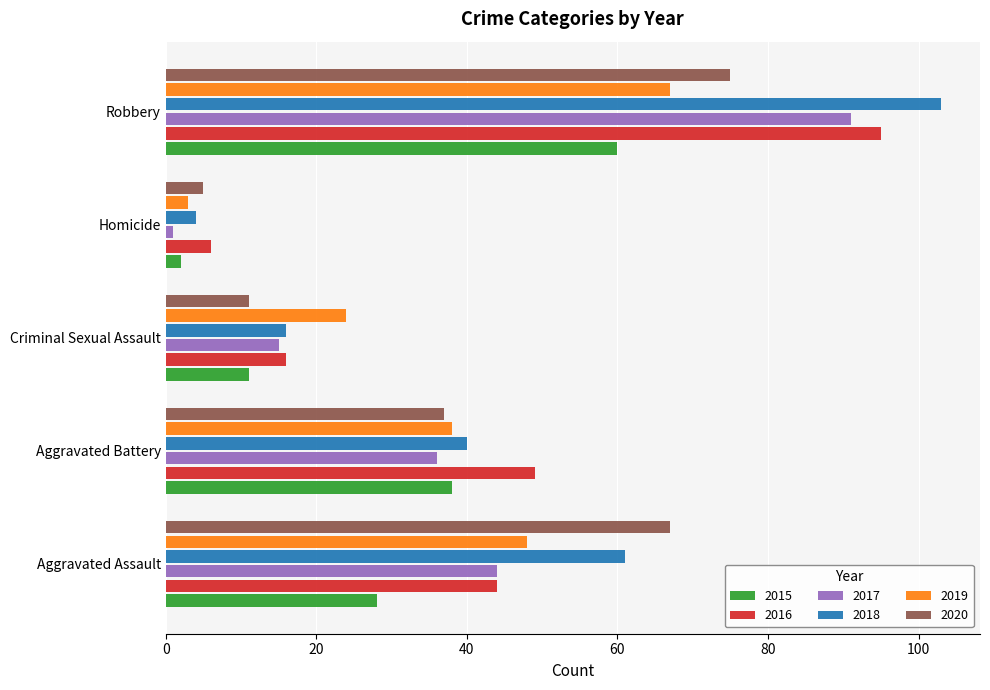

What is the sum of all 2020 values?

195